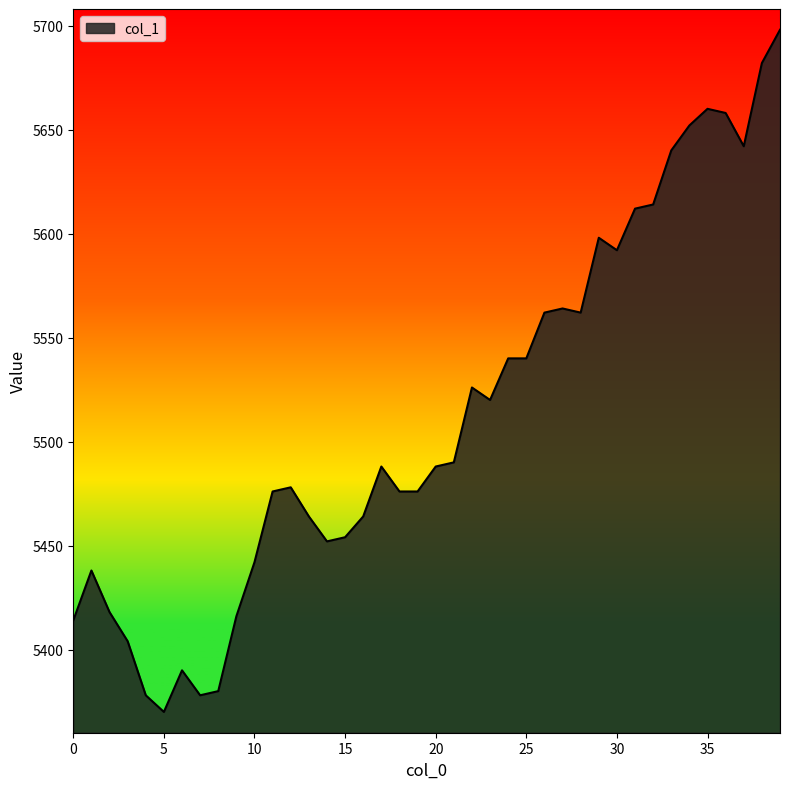

What is the minimum value shown in the chart?

5370